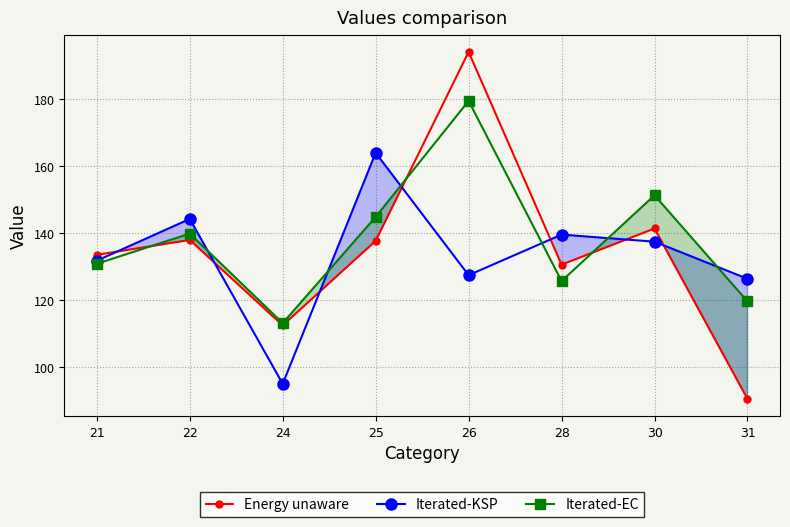

What value does the Energy unaware series have at 31?

90.5